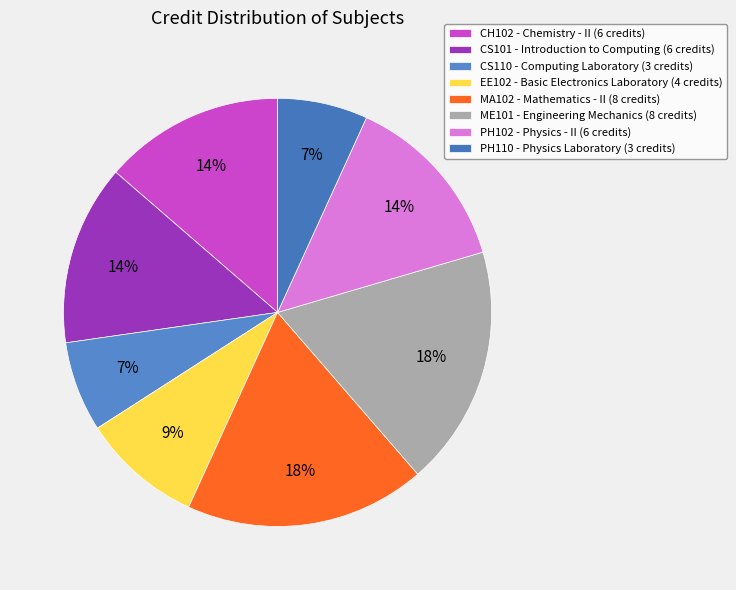

How many segments does this pie chart have?

8